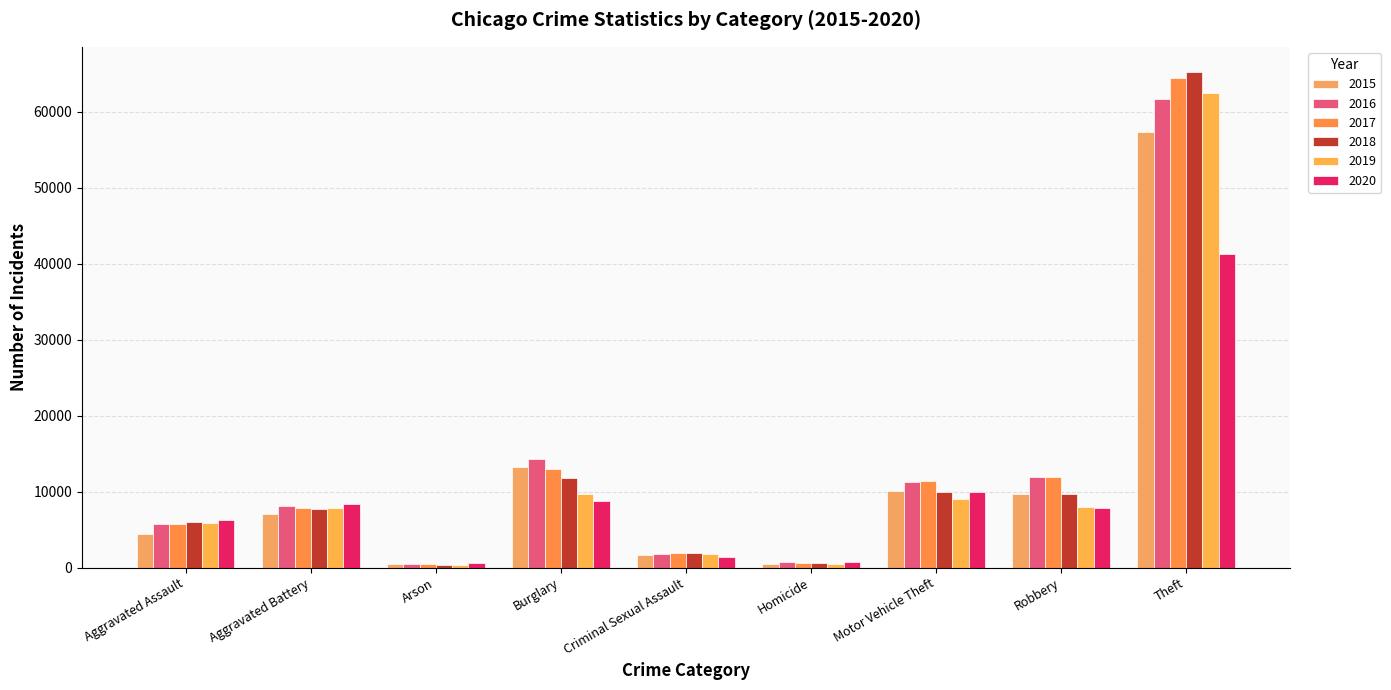

How many values in the 2018 series are below 7735?

4